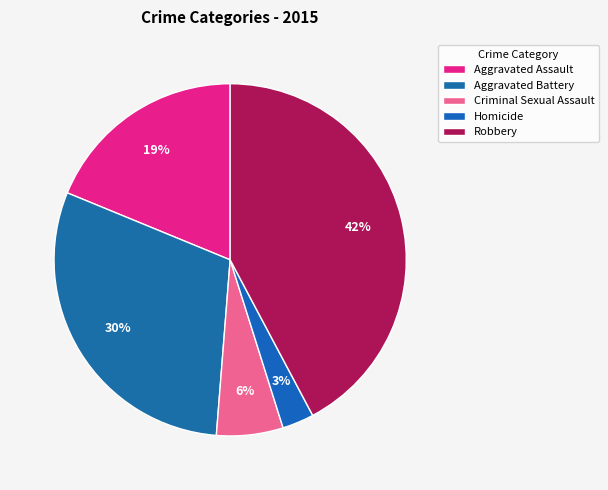

Count the number of slices in the pie.

5